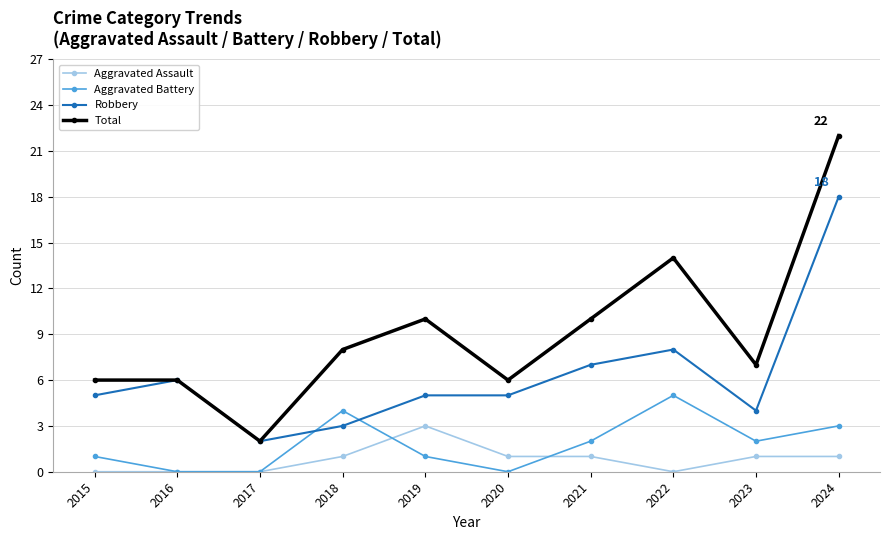

The Total series shows 25 at 2022. True or false?

False